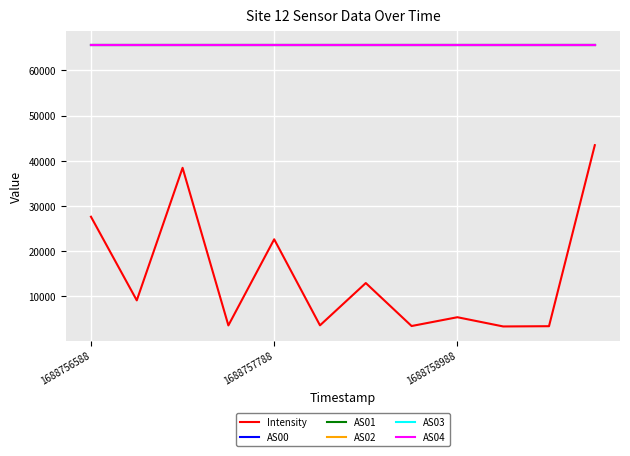

At which category is the sum across all series the highest?

11